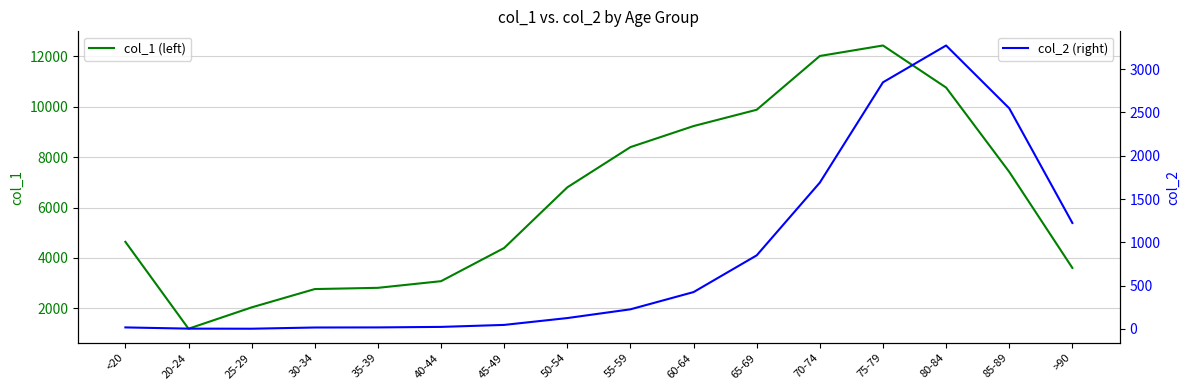

How many data points does each series have?

16